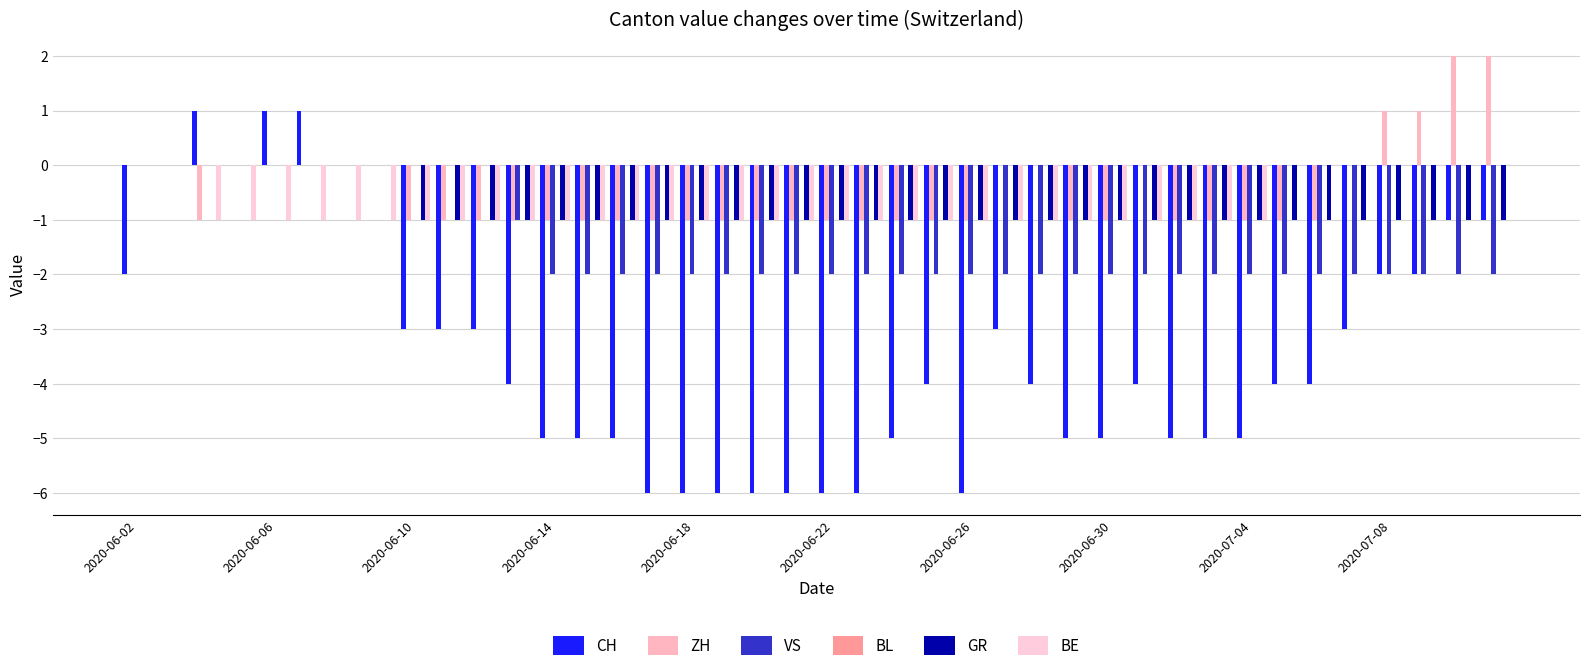

How many distinct data groups are displayed?

5